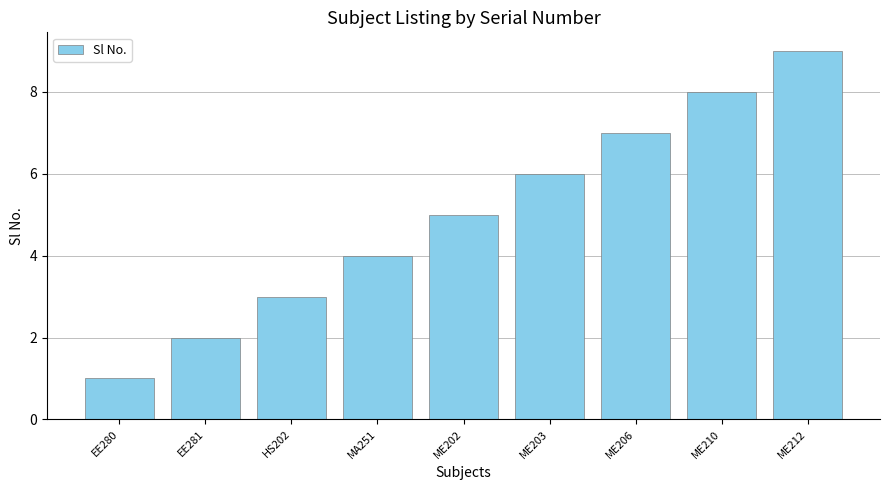

Count the values in the range 3 to 7.

5